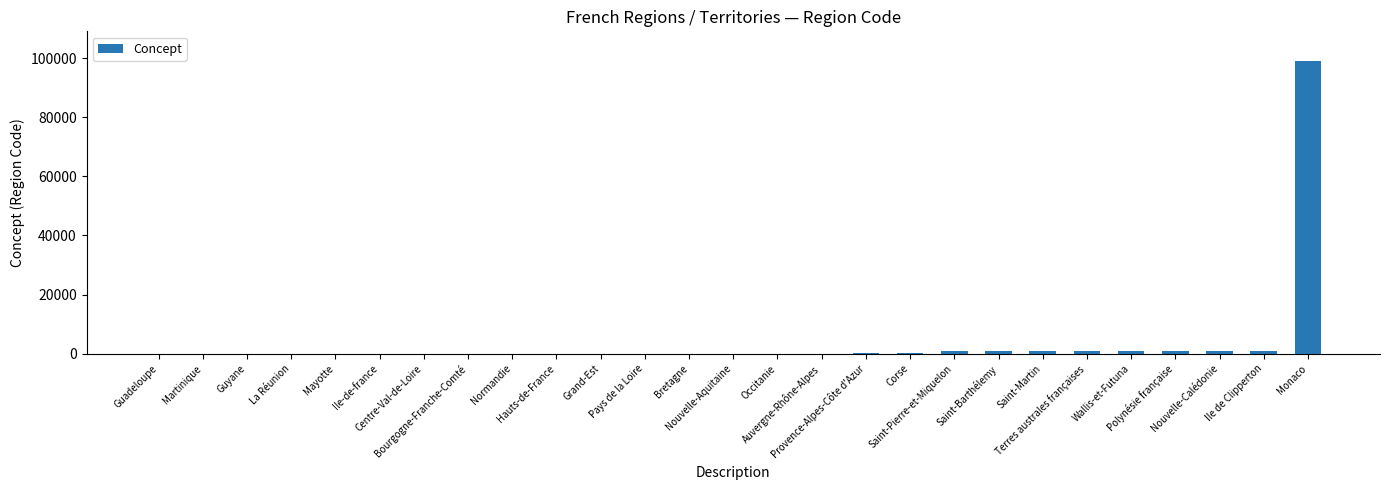

What is the greatest value displayed?

99138